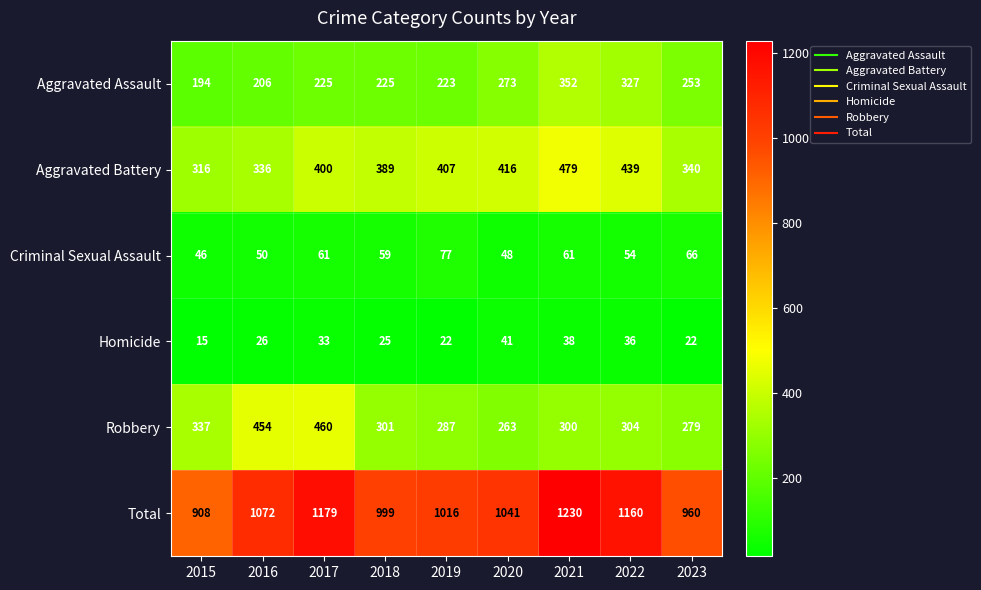

At how many categories does at least one series exceed 1121?

3